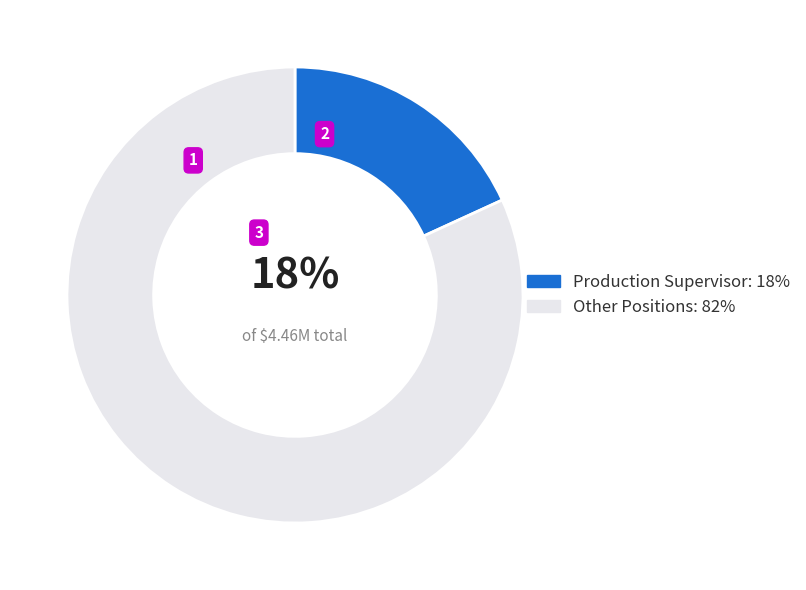

The Production Supervisor: 18% slice represents 31% of the pie. True or false?

False